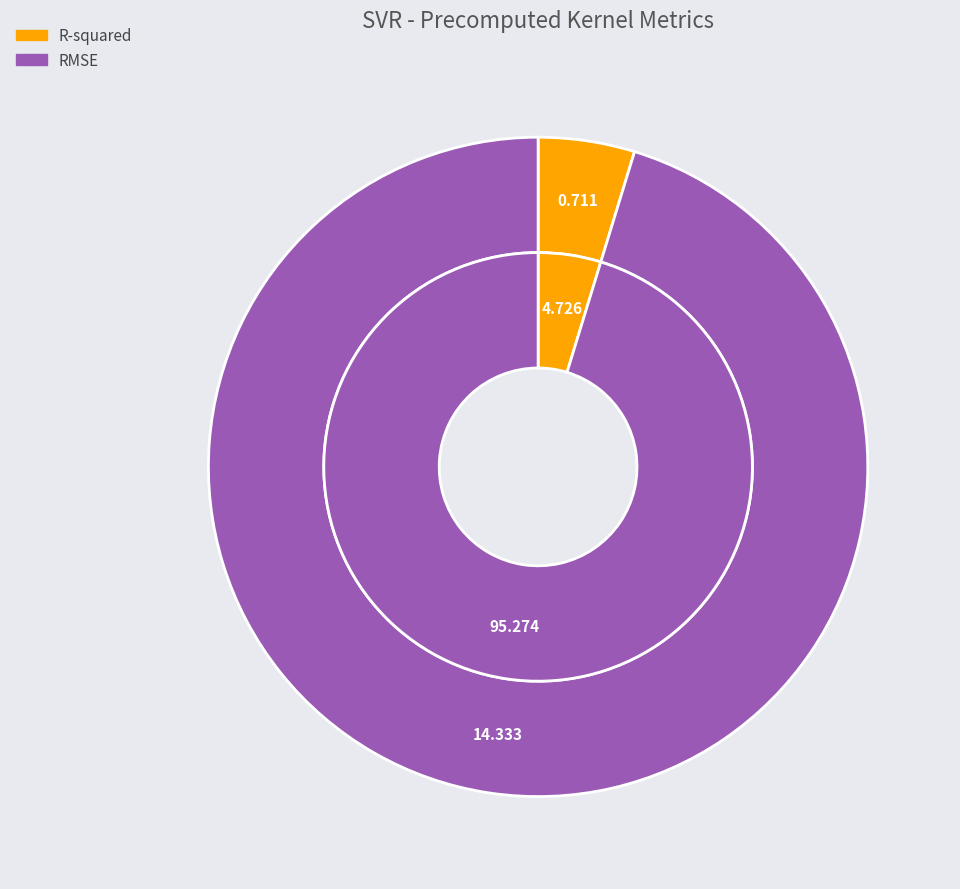

To the nearest percent, what is the average slice percentage?

50%